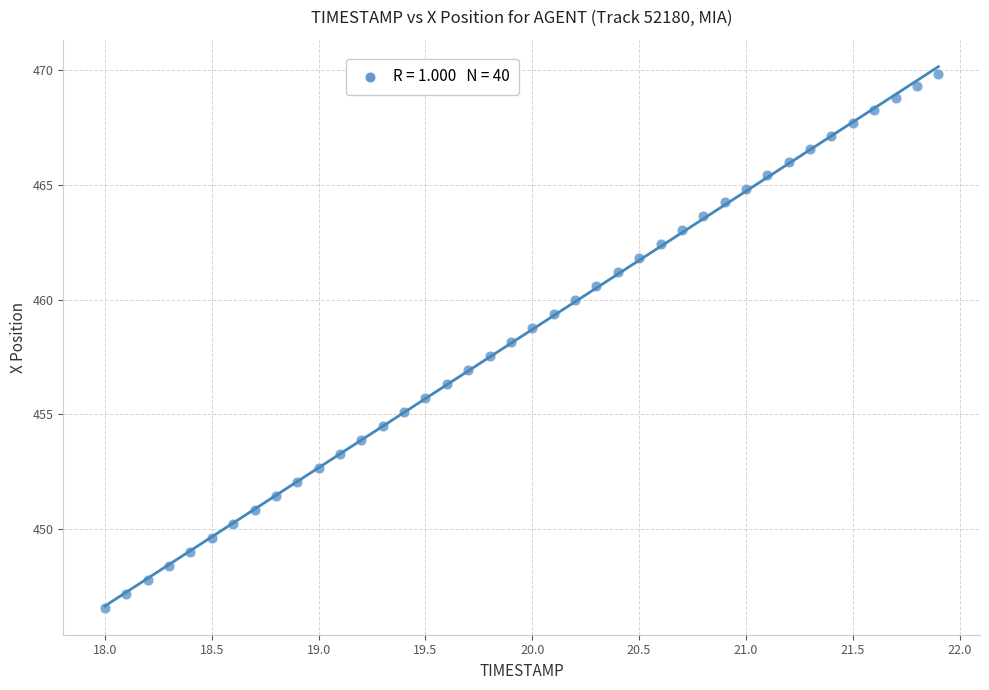

What is the range of X values (max minus min)?

3.9